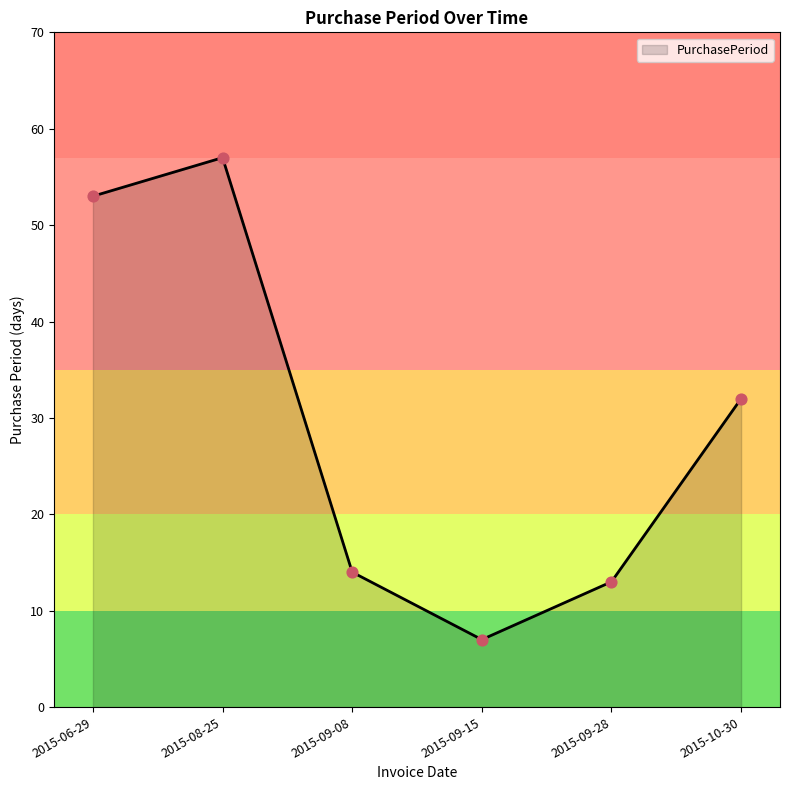

What is the change in value from 2015-08-25 to 2015-09-15?

-50